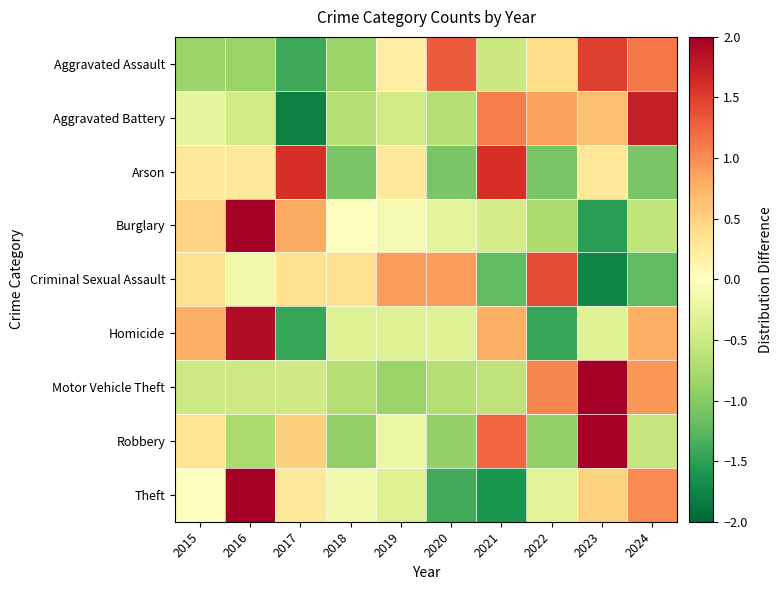

At 2018, list the series in order from smallest to largest.

Arson, Robbery, Aggravated Assault, Aggravated Battery, Motor Vehicle Theft, Homicide, Theft, Burglary, Criminal Sexual Assault